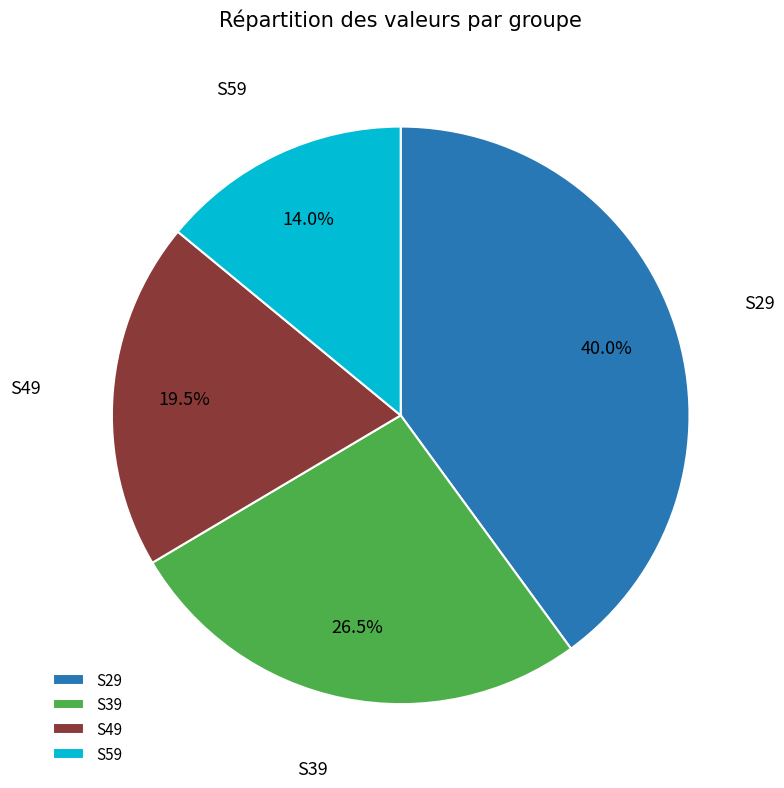

Does any single category account for the majority?

No